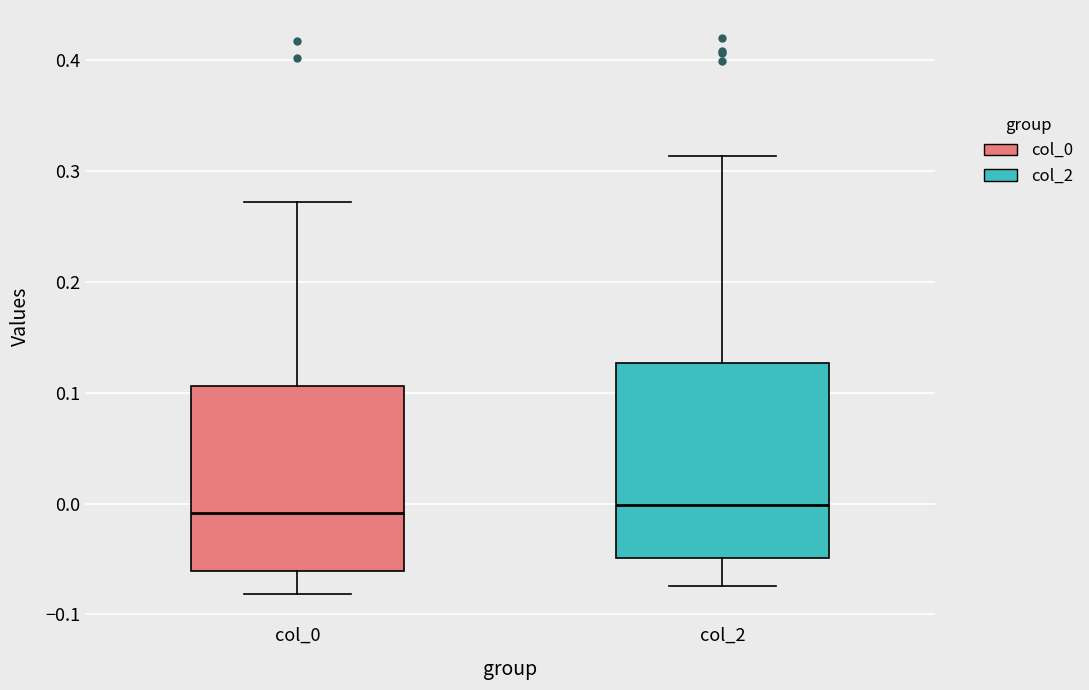

Reading left to right, read every box against the y-axis: the position of its median line, the range the box covers, and the ends of its whiskers. The values are not printed on the chart, so give them approximately, as read against the axis.

col_0: median -0.01, box -0.06 to 0.11, whiskers -0.08 to 0.27
col_2: median 0.00, box -0.05 to 0.13, whiskers -0.07 to 0.31